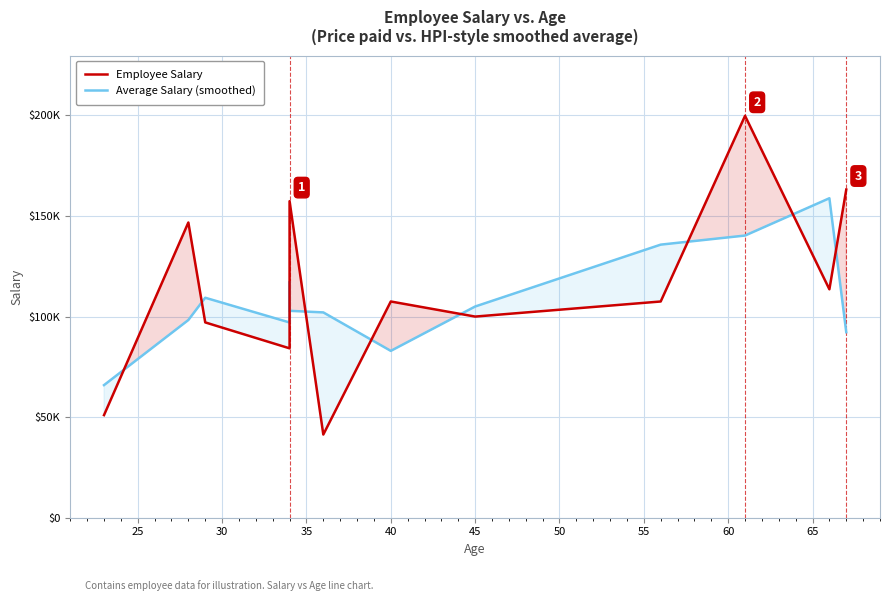

List the series in order of their peak value, highest first.

Employee Salary, Average Salary (smoothed)